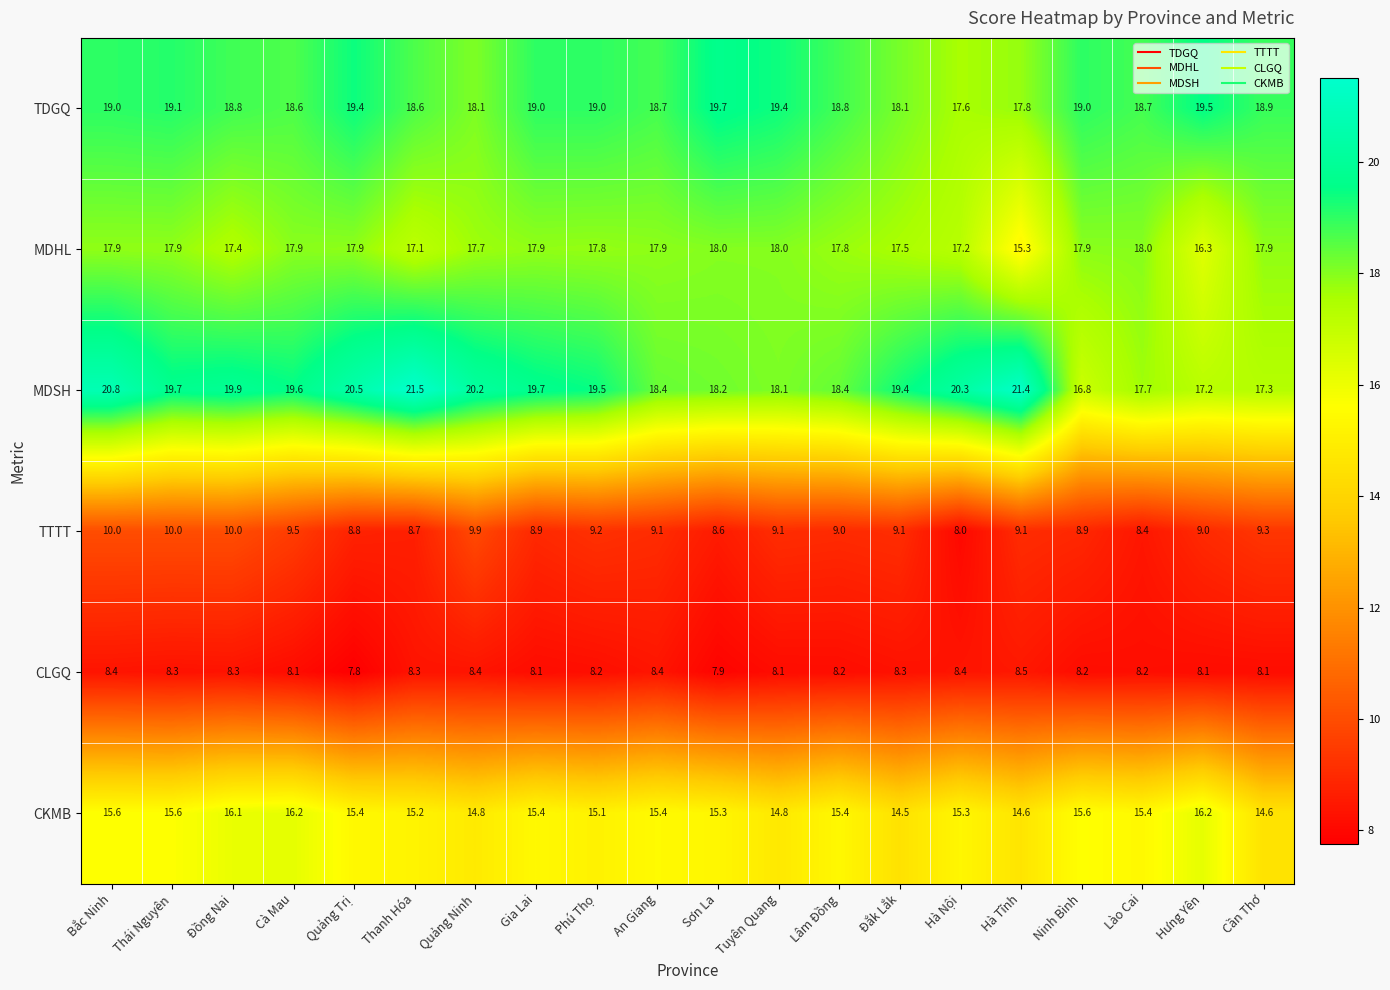

What is the total value across all series at Lâm Đồng?

87.6